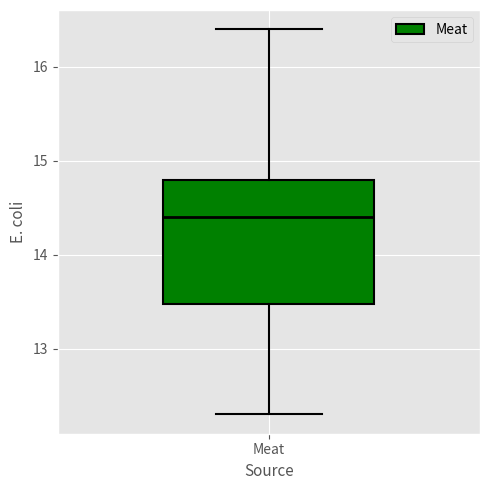

Read this box plot against the y-axis: the position of the median line, the range covered by the box, and the ends of both whiskers. The values are not printed on the chart, so give them approximately, as read against the axis.

median 14.4, box 13.5 to 14.8, whiskers 12.3 to 16.4